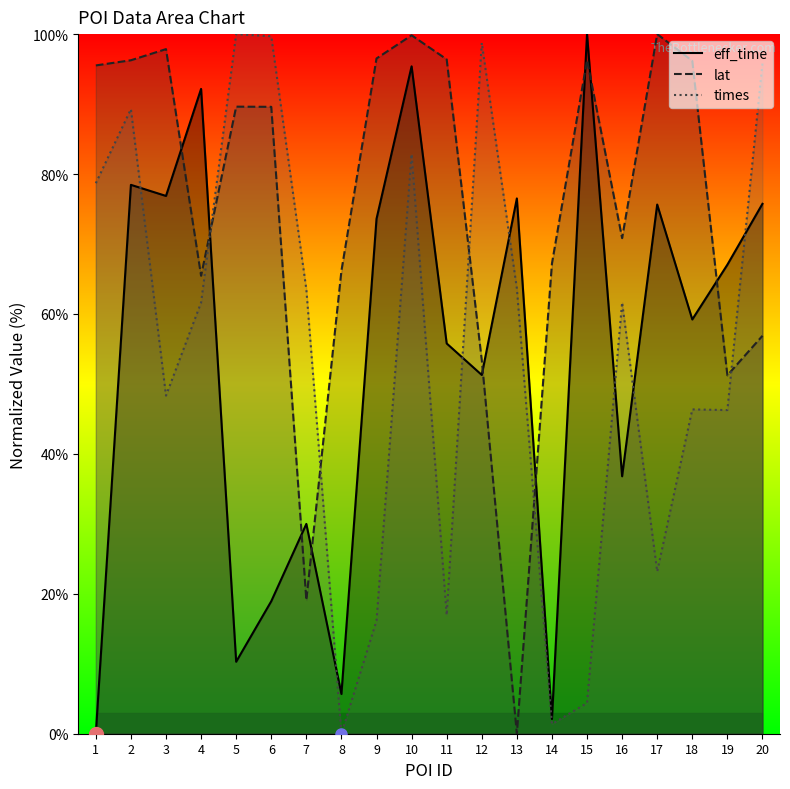

Is it true that lat equals 23.9 at 16?

False